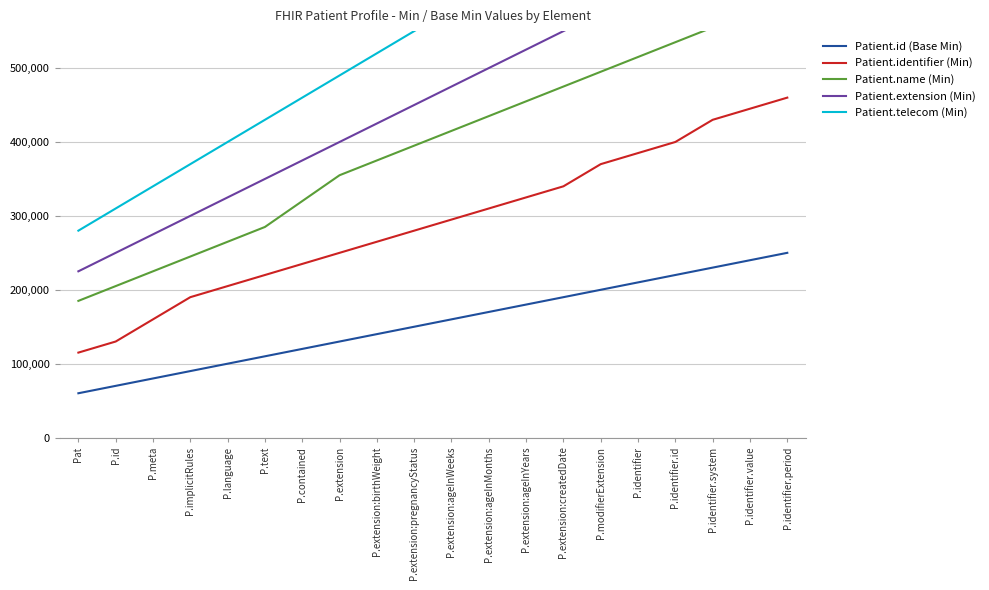

True or false: Patient.identifier (Min) has a value of 130000 at P.id.

True